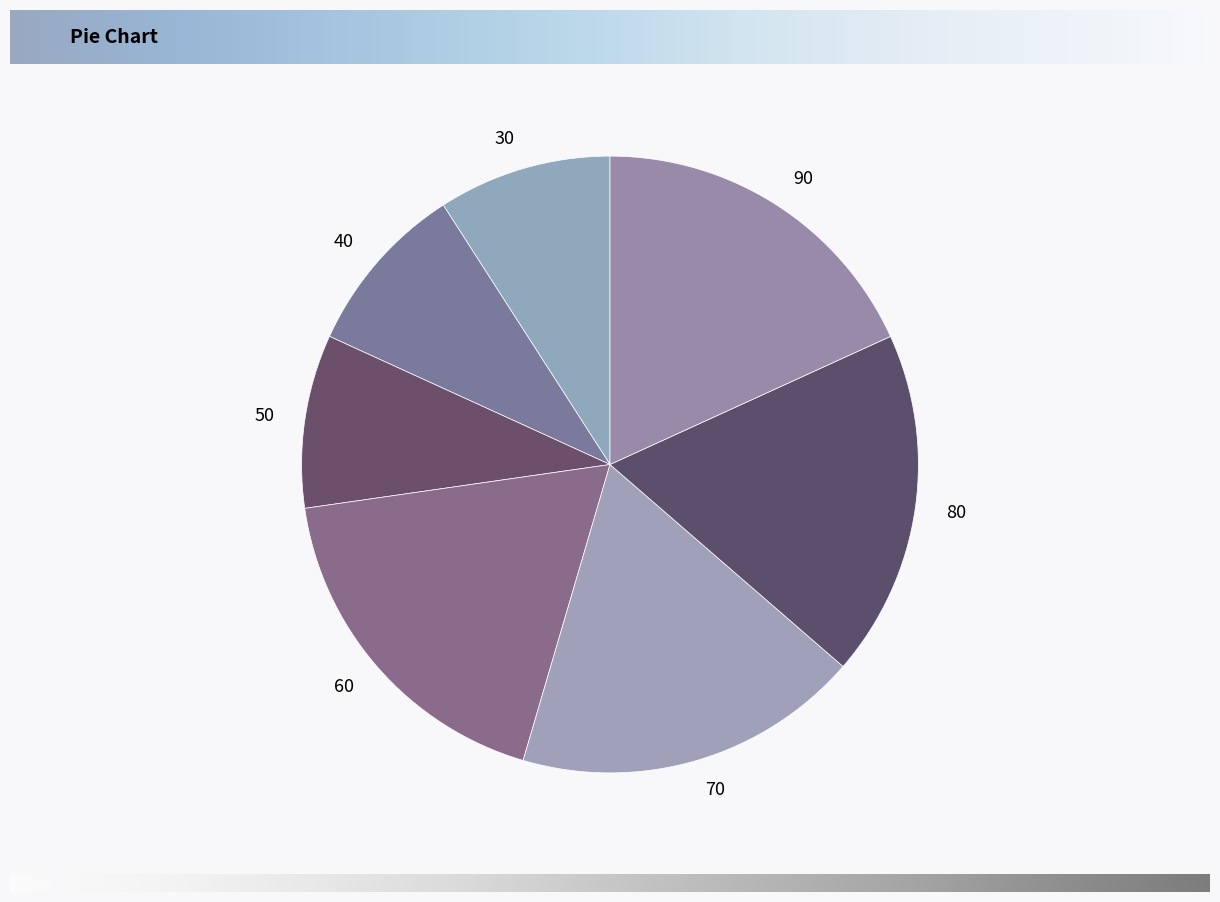

Is there any slice that represents more than half of the pie?

No